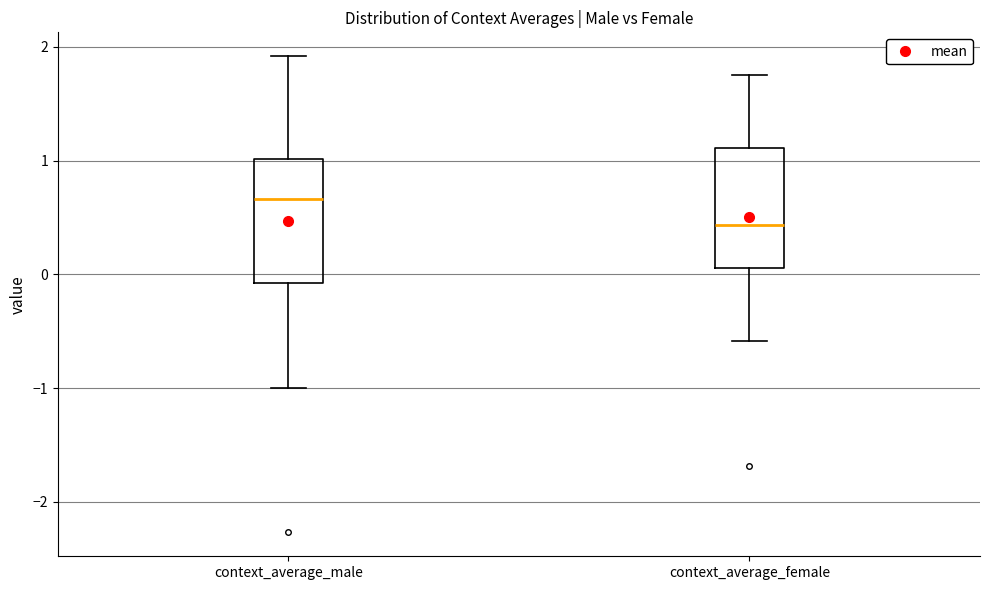

Reading left to right, read every box against the y-axis: the position of its median line, the range the box covers, and the ends of its whiskers. The values are not printed on the chart, so give them approximately, as read against the axis.

context_average_male: median 0.7, box -0.1 to 1.0, whiskers -1.0 to 1.9
context_average_female: median 0.4, box 0.1 to 1.1, whiskers -0.6 to 1.8